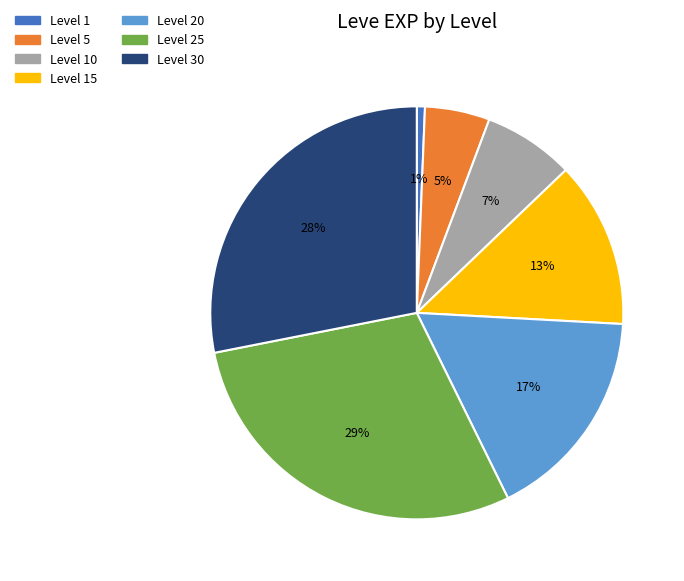

Count the number of slices in the pie.

7